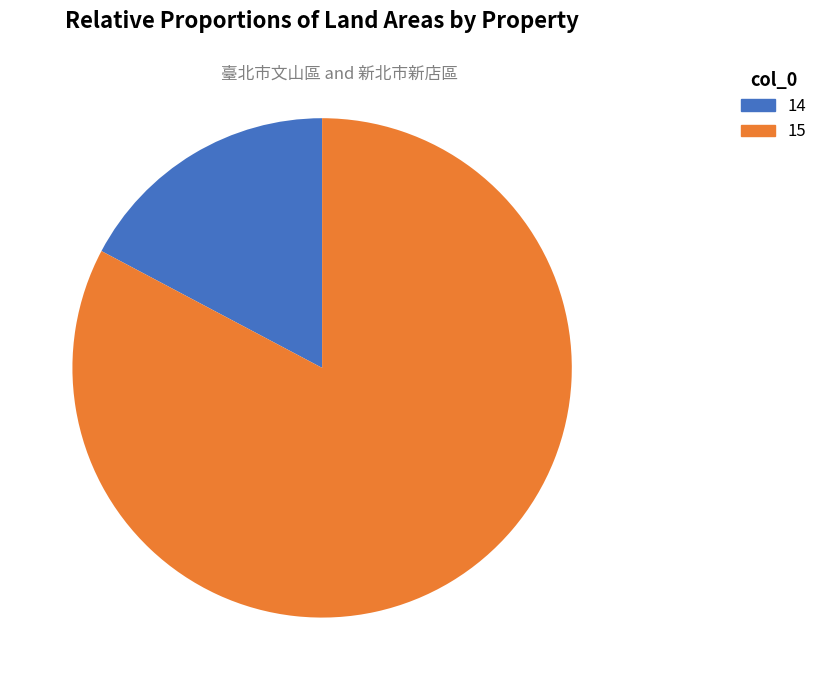

Between 15 and 14, which is larger?

15